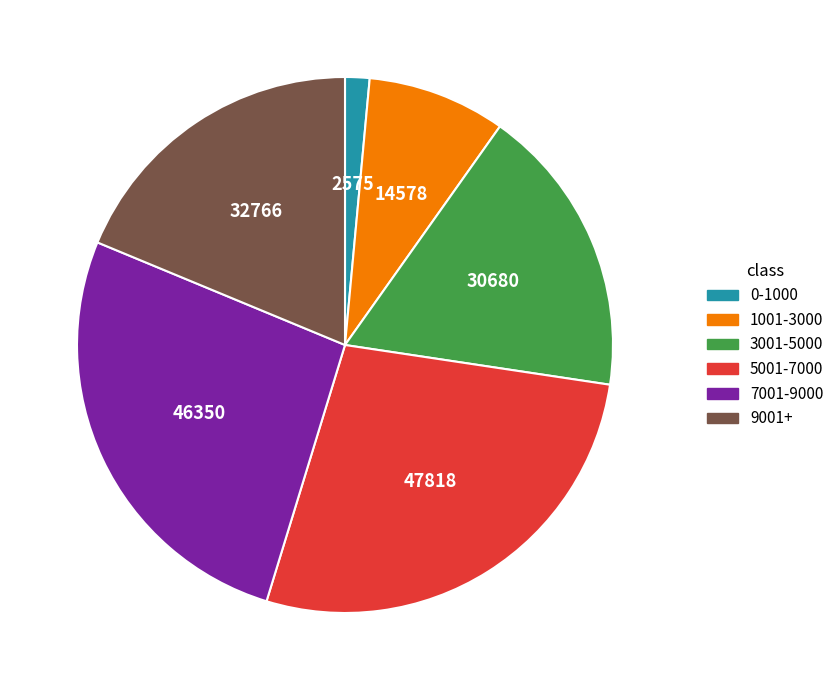

Does any single category account for the majority?

No